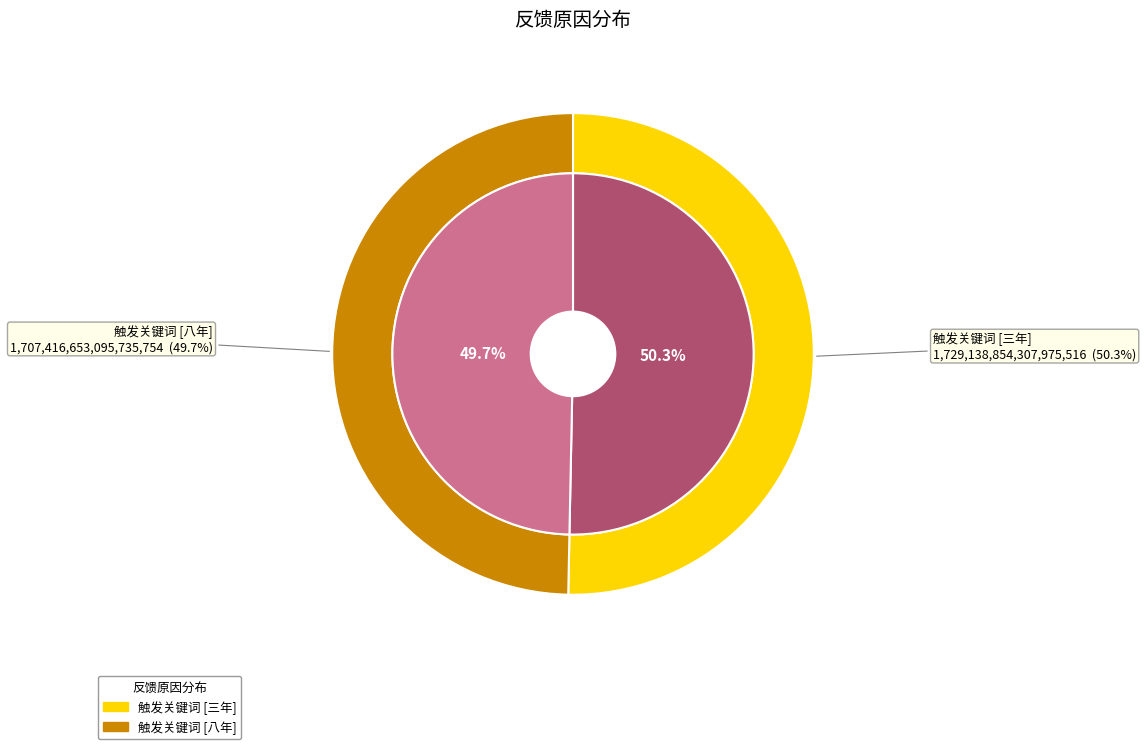

True or false: 触发关键词 [三年] accounts for 37% of the total.

False